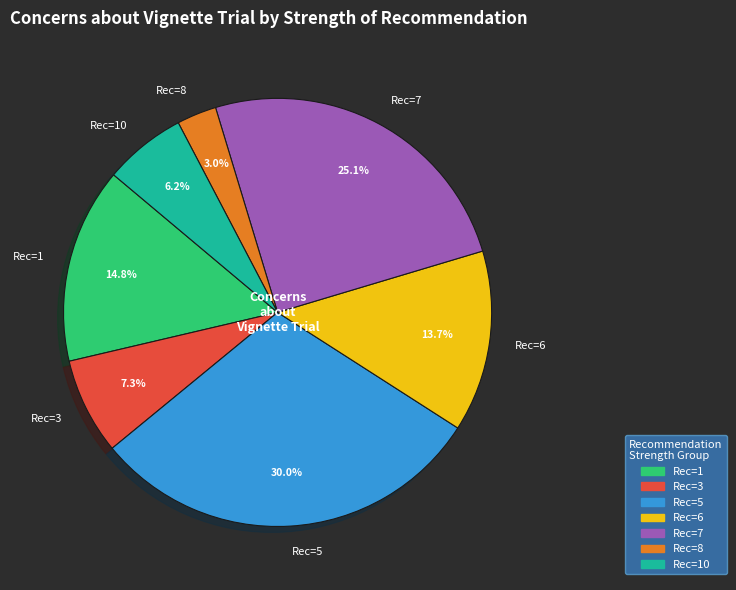

Which has a higher value, Rec=3 or Rec=7?

Rec=7